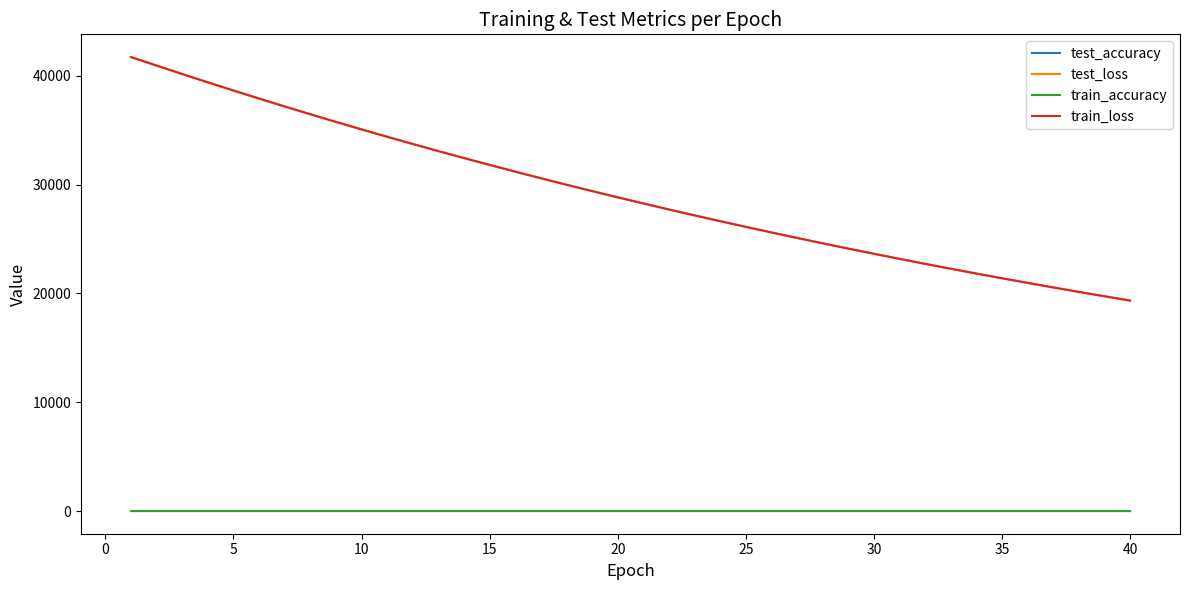

True or false: test_loss and test_accuracy cross at least once.

False